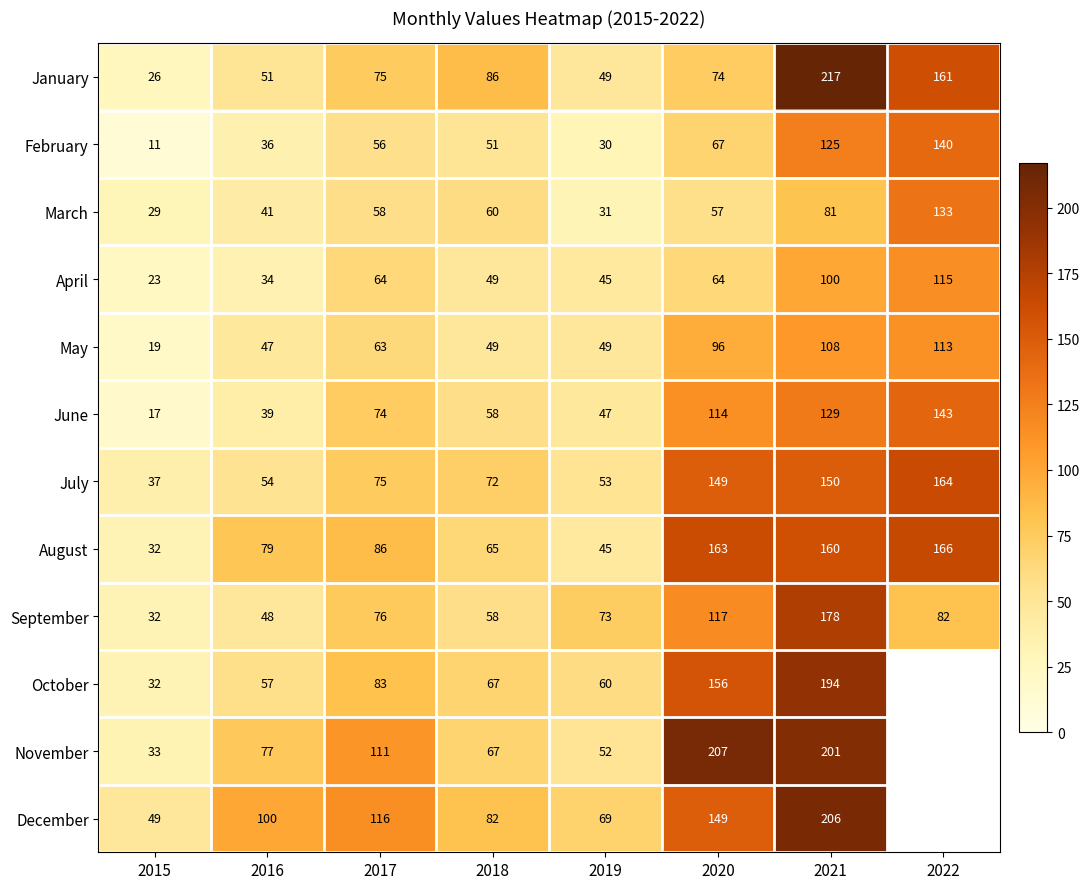

Where is May nearest to the value 66?

2017